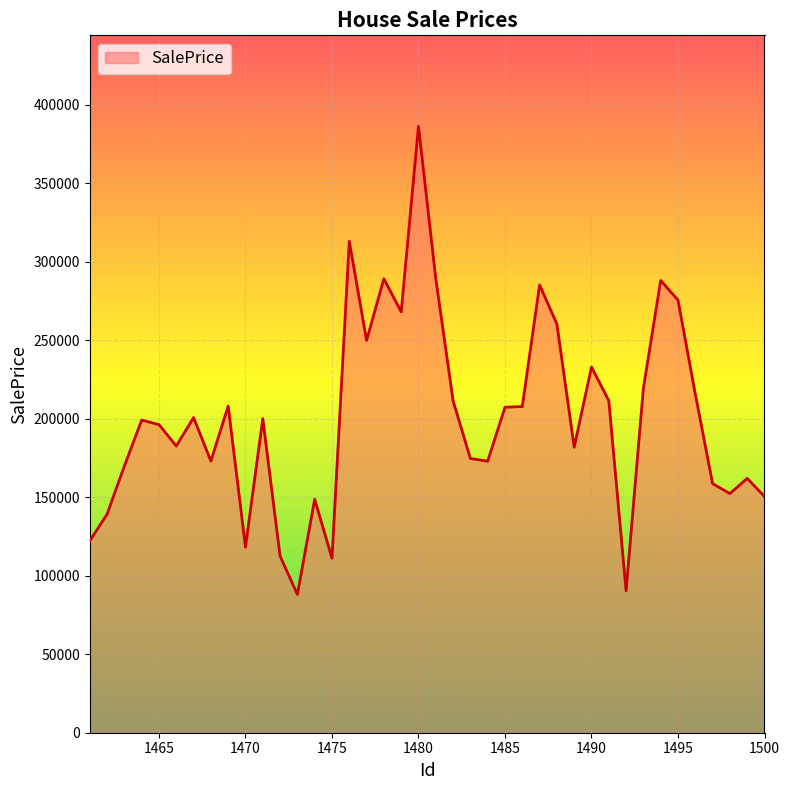

What is the smallest value displayed?

88064.1